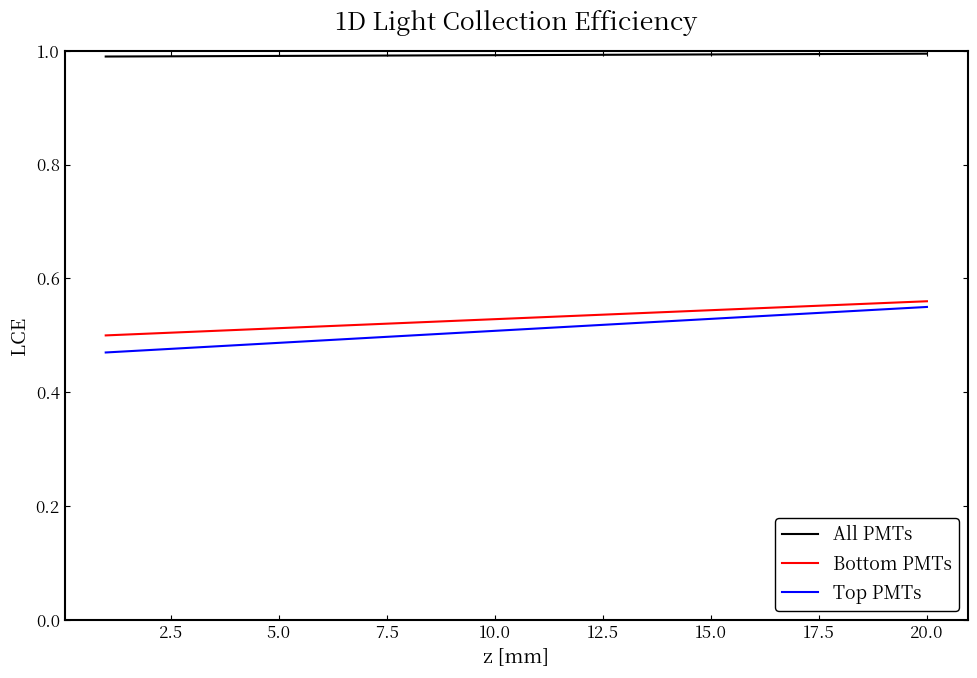

Which series has the widest spread of values?

Top PMTs